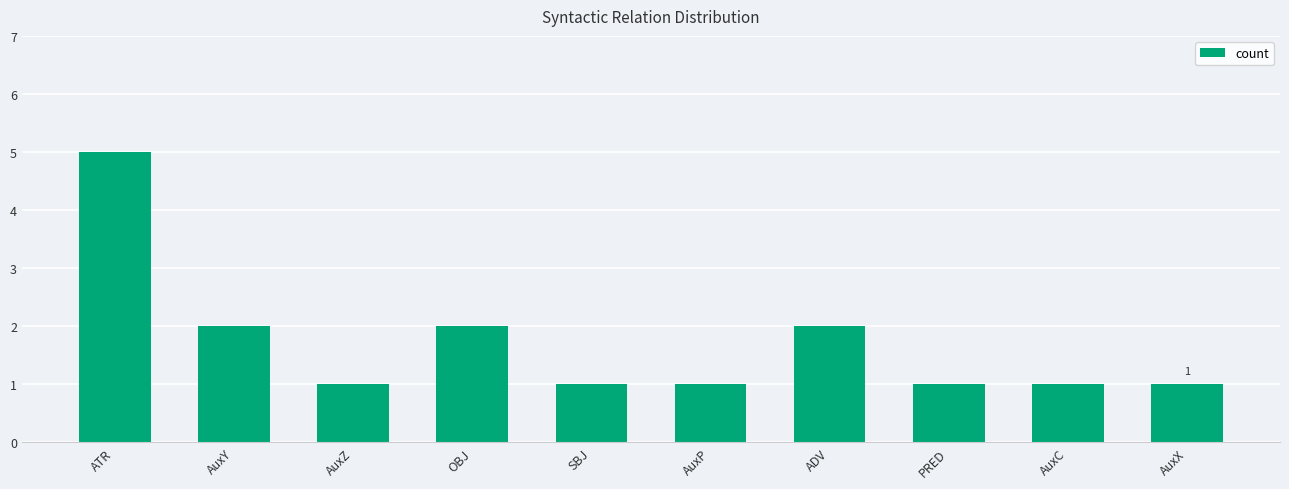

What is the greatest value displayed?

5